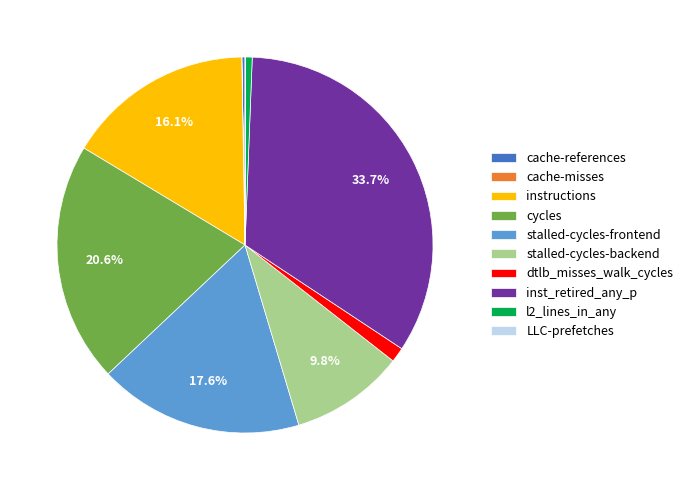

To the nearest percent, what is the difference between the largest and smallest slice percentages?

34%